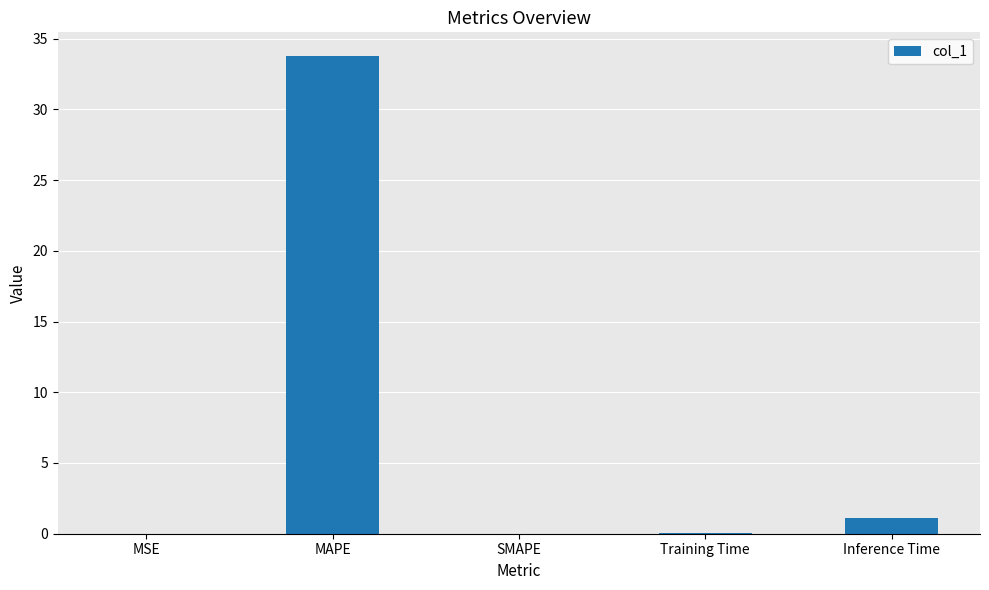

True or false: the data shows 33.8 at MAPE.

True